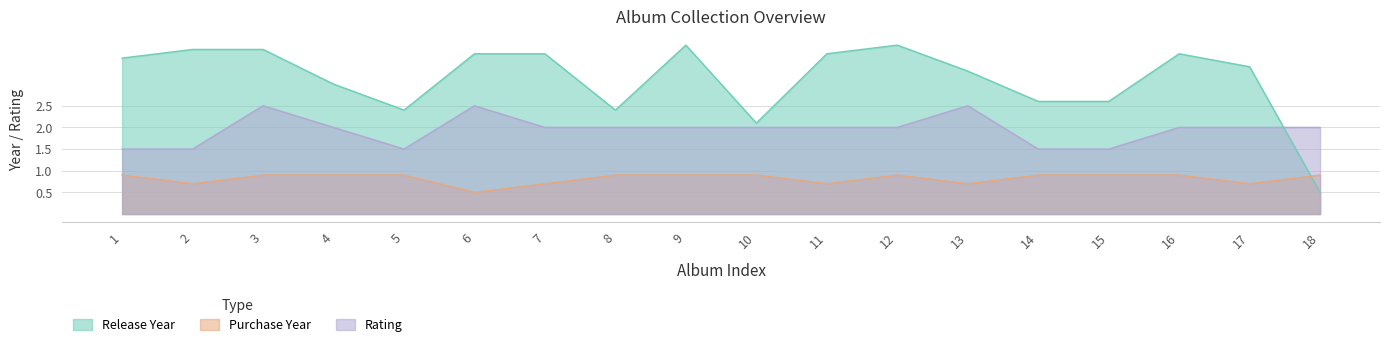

Which label corresponds to the largest value in the chart?

9